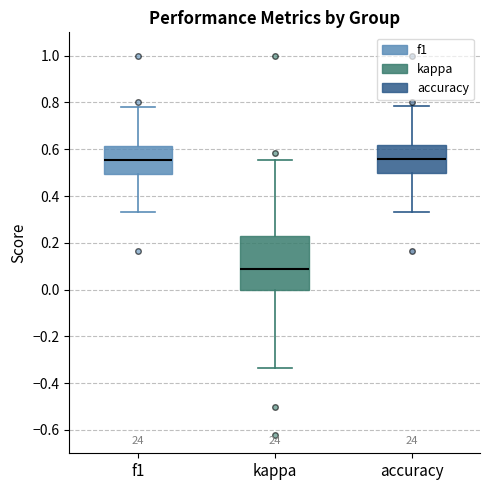

Reading left to right, read every box against the y-axis: the position of its median line, the range the box covers, and the ends of its whiskers. The values are not printed on the chart, so give them approximately, as read against the axis.

f1: median 0.56, box 0.50 to 0.62, whiskers 0.34 to 0.78
kappa: median 0.08, box 0.00 to 0.22, whiskers -0.34 to 0.56
accuracy: median 0.56, box 0.50 to 0.62, whiskers 0.34 to 0.78